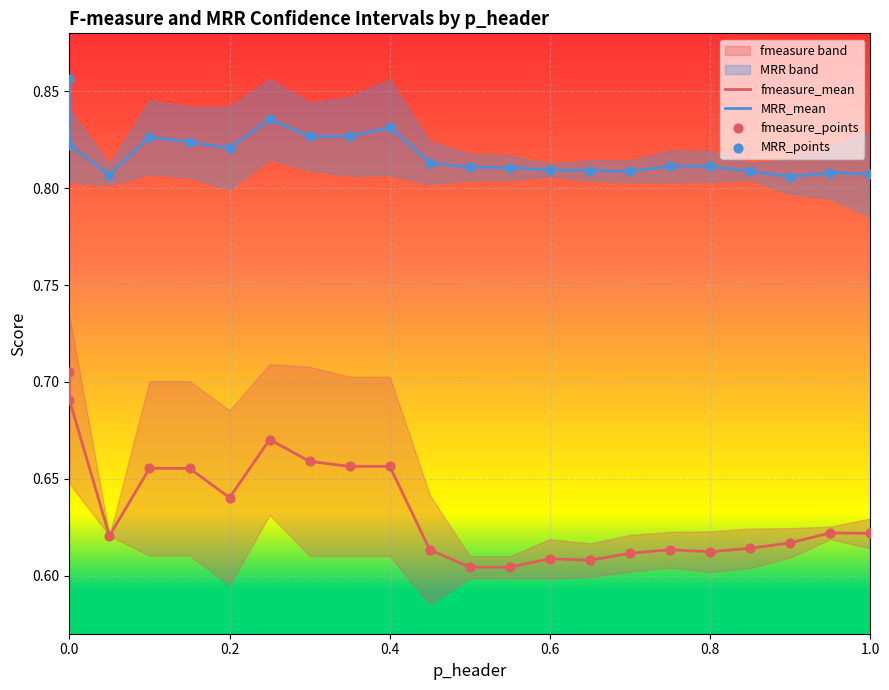

Which series has the widest spread of Y values?

fmeasure_mean